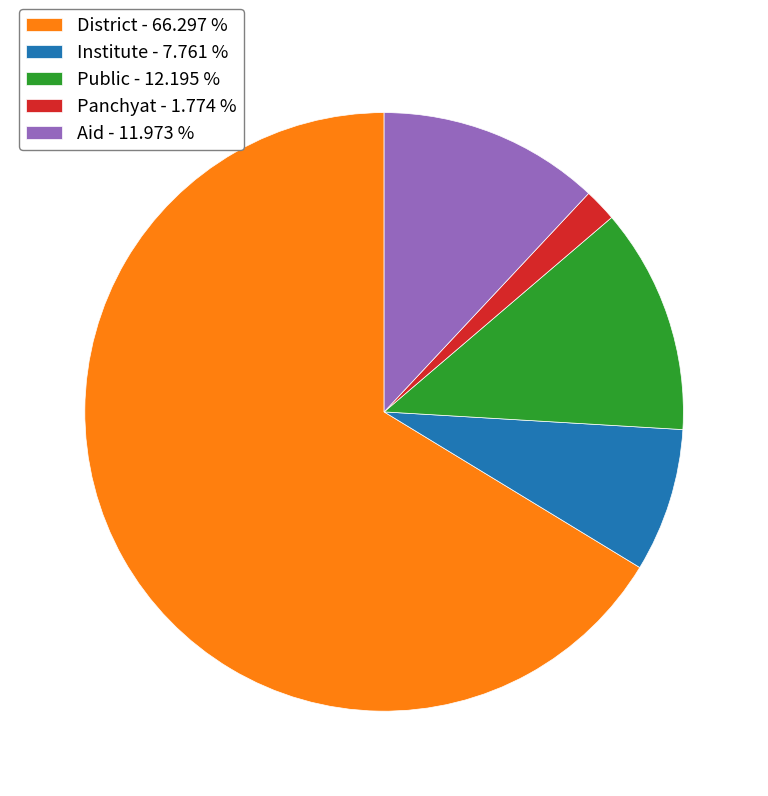

What is the majority slice?

District